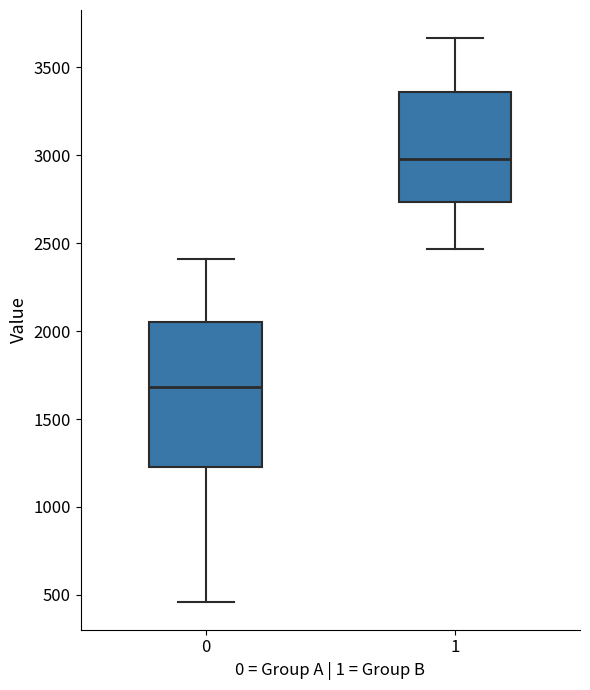

Where does the median line of the box at x = 1 sit on the y-axis? The values are not printed on the chart, so give them approximately, as read against the axis.

3000